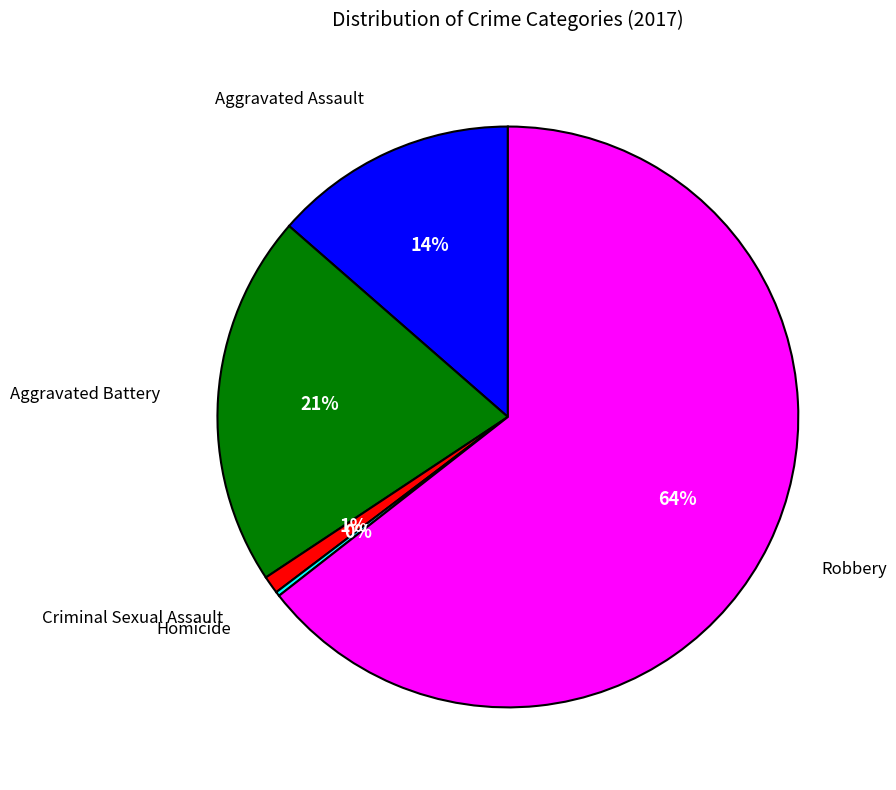

To the nearest percent, what percentage of the pie is Aggravated Assault?

14%